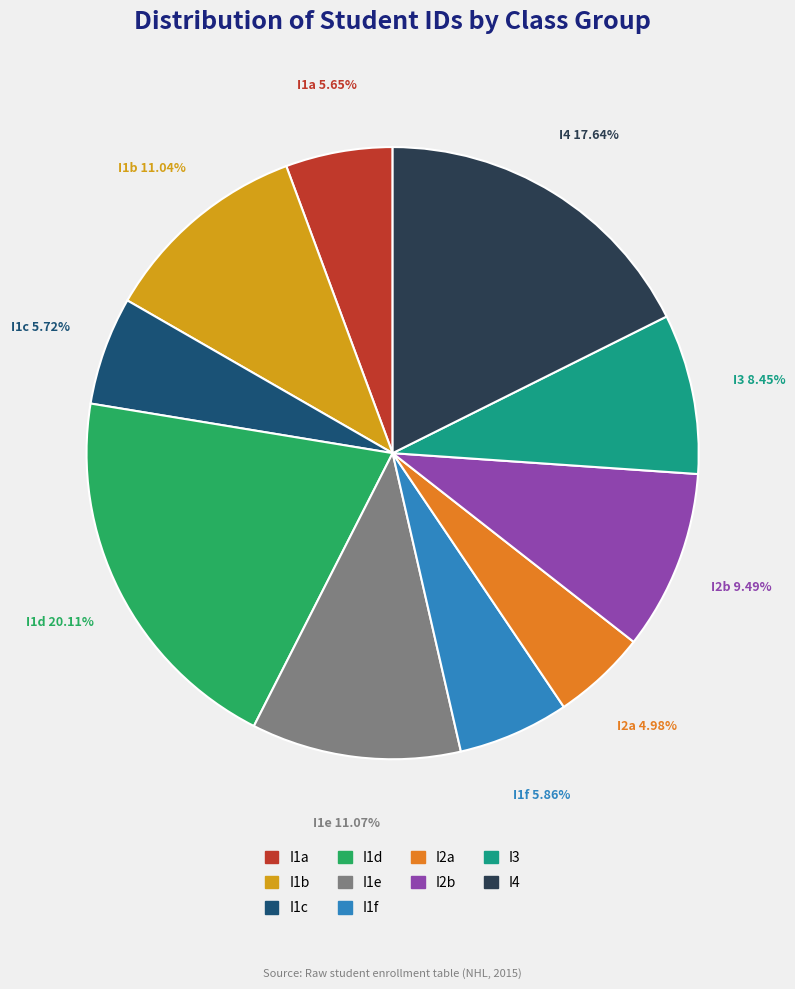

Between I2a and I1c, which is larger?

I1c